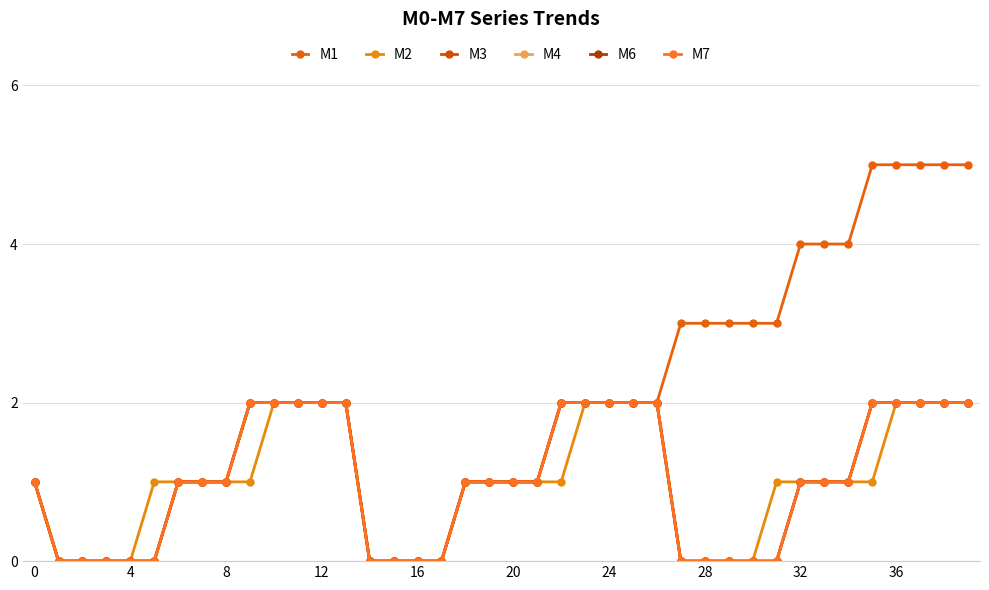

What is the greatest value displayed?

5